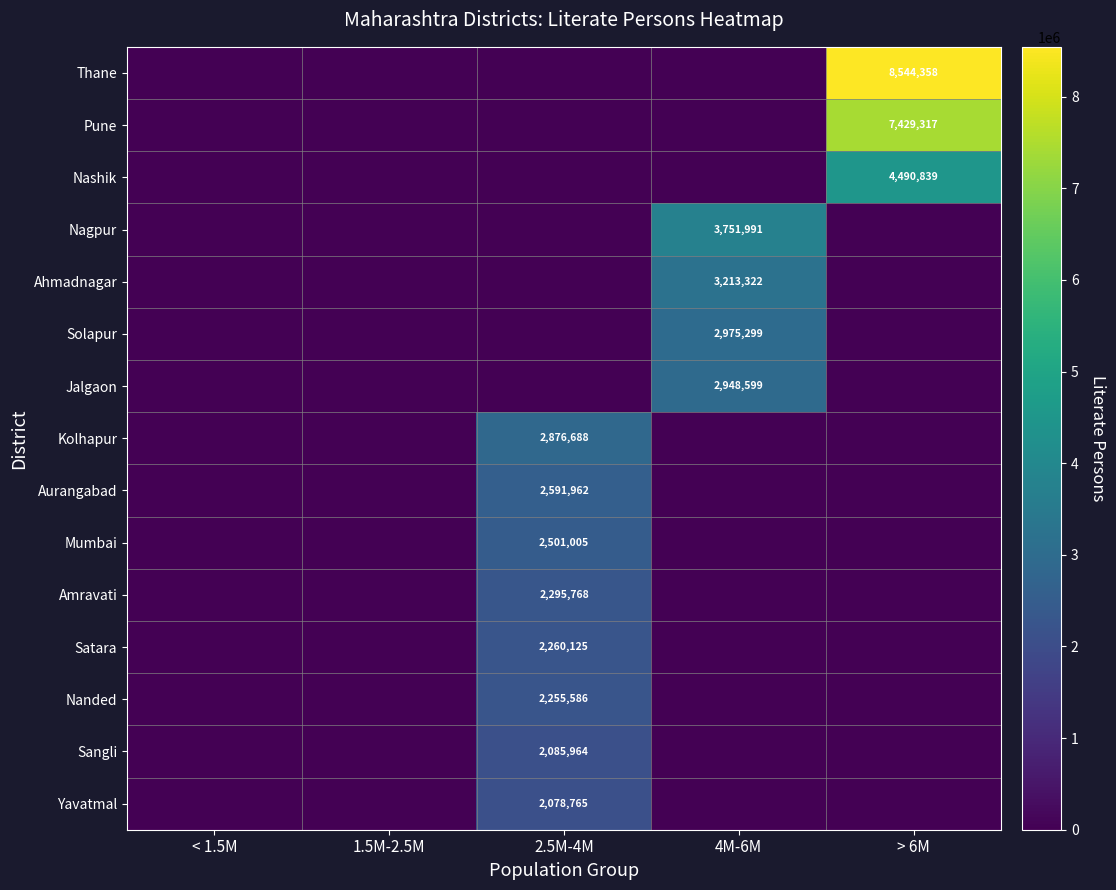

The value of Sangli at 2.5M-4M is 2085964. True or false?

True